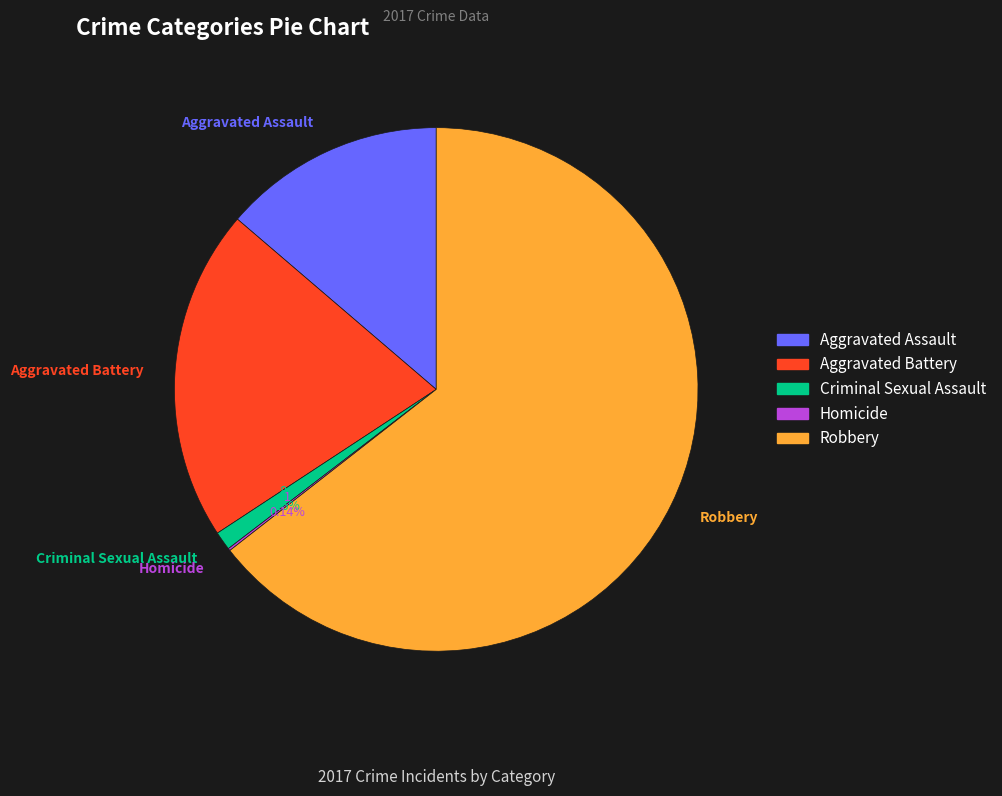

Between Robbery and Aggravated Battery, which is larger?

Robbery